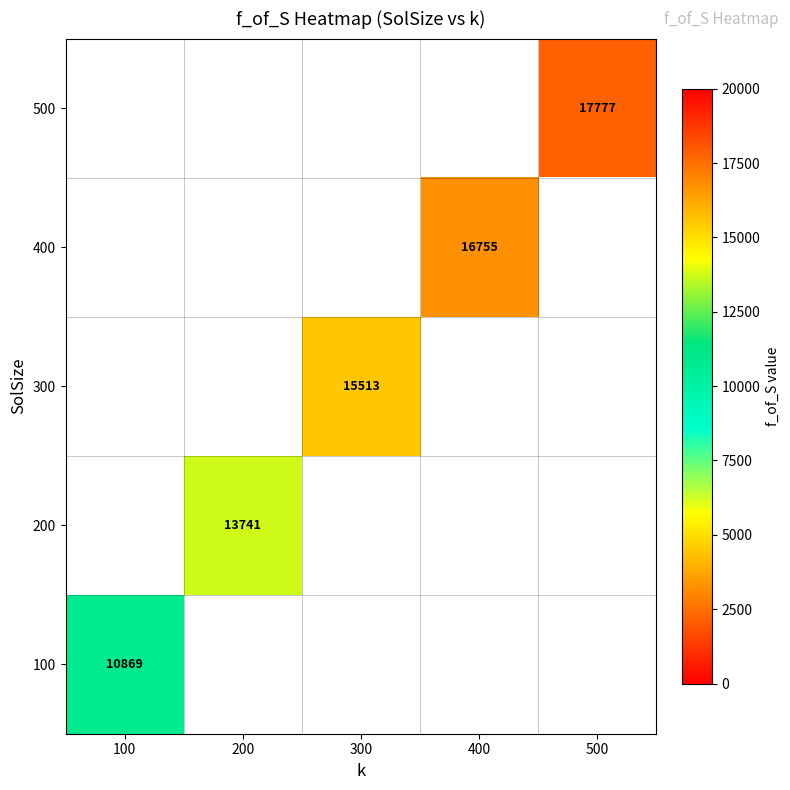

At which label does 200 reach its minimum?

100